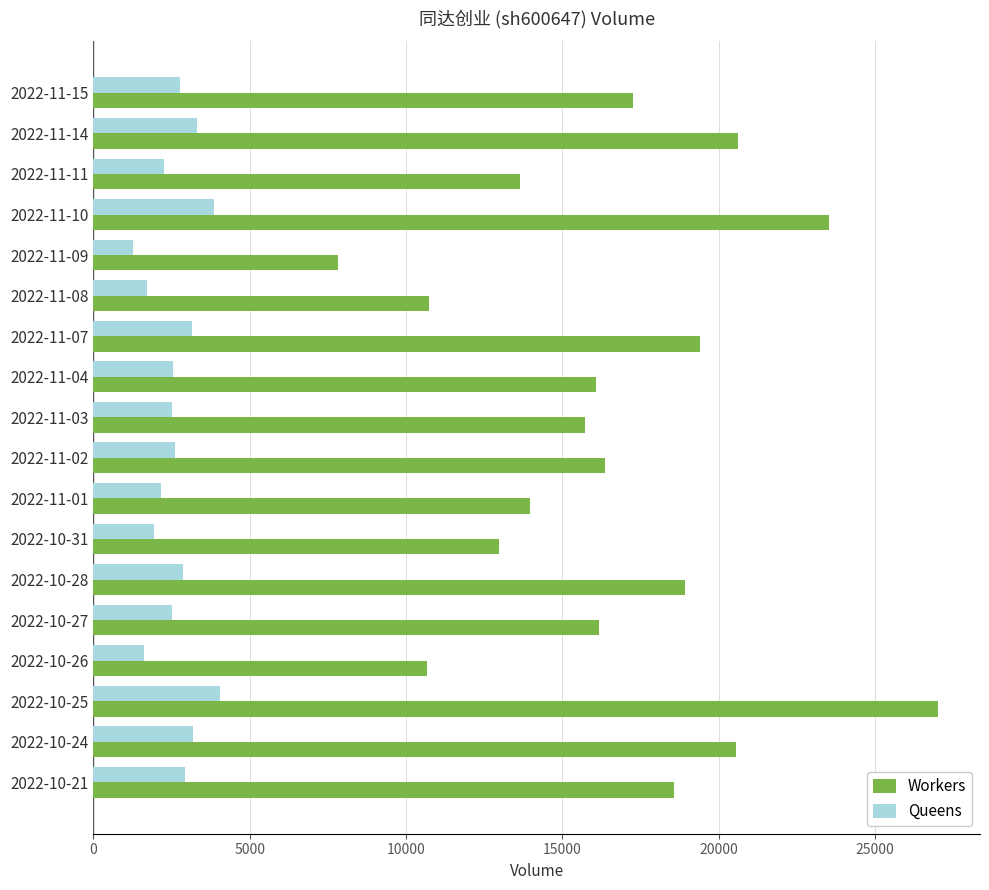

Rank the series by their maximum value, from highest to lowest.

Workers, Queens